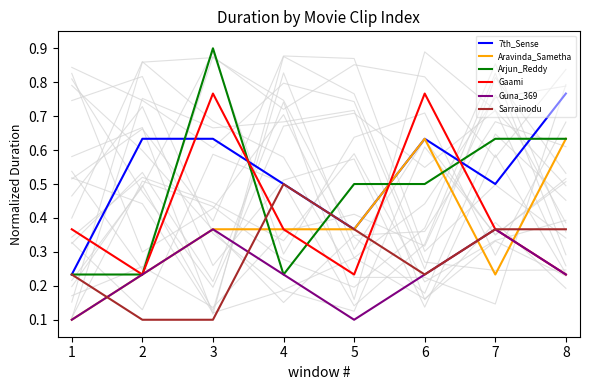

Rank the series by their average value, from lowest to highest.

Guna_369, Sarrainodu, Aravinda_Sametha, Gaami, Arjun_Reddy, 7th_Sense